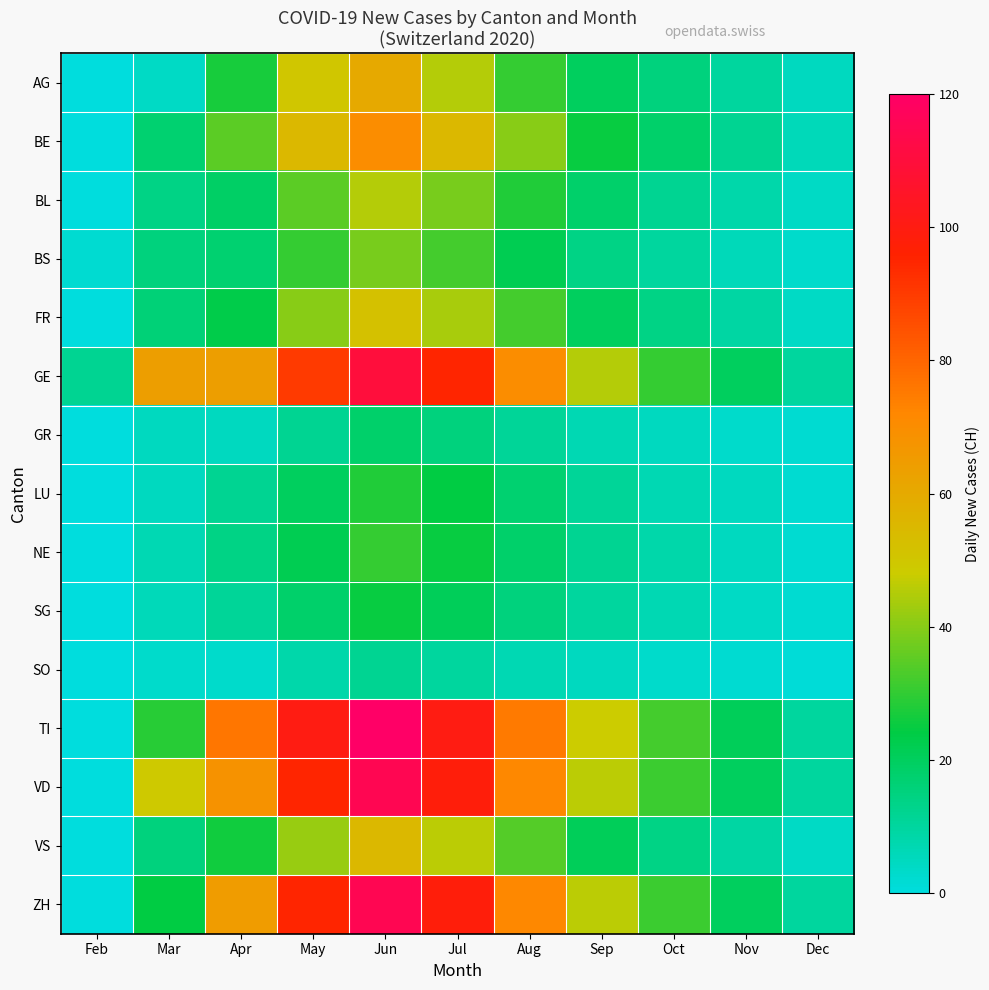

Reading left to right, transcribe all the data shown in this chart.

AG: Feb=0	Mar=4	Apr=27	May=50	Jun=60	Jul=45	Aug=30	Sep=20	Oct=15	Nov=10	Dec=5
BE: Feb=0	Mar=17	Apr=35	May=55	Jun=70	Jul=55	Aug=40	Sep=25	Oct=18	Nov=12	Dec=6
BL: Feb=0	Mar=14	Apr=19	May=35	Jun=45	Jul=38	Aug=28	Sep=18	Oct=12	Nov=8	Dec=4
BS: Feb=2	Mar=15	Apr=17	May=30	Jun=38	Jul=32	Aug=22	Sep=14	Oct=10	Nov=6	Dec=3
FR: Feb=0	Mar=16	Apr=23	May=40	Jun=52	Jul=44	Aug=32	Sep=20	Oct=14	Nov=9	Dec=4
GE: Feb=12	Mar=64	Apr=64	May=90	Jun=110	Jul=95	Aug=70	Sep=45	Oct=30	Nov=20	Dec=10
GR: Feb=0	Mar=5	Apr=5	May=12	Jun=18	Jul=15	Aug=11	Sep=7	Oct=5	Nov=3	Dec=2
LU: Feb=0	Mar=5	Apr=12	May=20	Jun=28	Jul=24	Aug=17	Sep=11	Oct=7	Nov=5	Dec=2
NE: Feb=0	Mar=7	Apr=14	May=22	Jun=30	Jul=25	Aug=18	Sep=12	Oct=8	Nov=5	Dec=2
SG: Feb=0	Mar=6	Apr=11	May=18	Jun=25	Jul=21	Aug=15	Sep=10	Oct=7	Nov=4	Dec=2
SO: Feb=0	Mar=3	Apr=3	May=8	Jun=12	Jul=10	Aug=7	Sep=5	Oct=3	Nov=2	Dec=1
TI: Feb=0	Mar=29	Apr=76	May=100	Jun=120	Jul=100	Aug=75	Sep=48	Oct=32	Nov=21	Dec=10
VD: Feb=0	Mar=49	Apr=68	May=95	Jun=115	Jul=98	Aug=72	Sep=46	Oct=31	Nov=20	Dec=10
VS: Feb=0	Mar=15	Apr=26	May=42	Jun=55	Jul=46	Aug=34	Sep=21	Oct=14	Nov=9	Dec=4
ZH: Feb=0	Mar=24	Apr=65	May=95	Jun=115	Jul=98	Aug=72	Sep=46	Oct=31	Nov=20	Dec=10